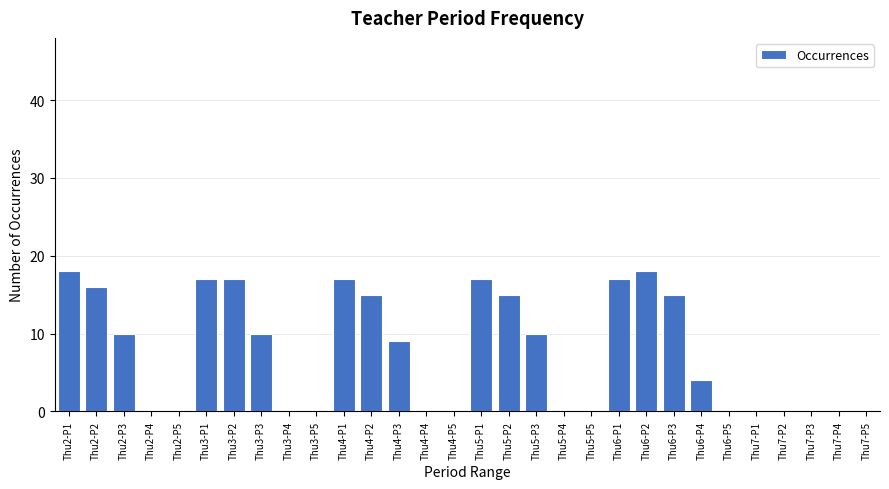

Reading left to right, list all the values displayed in this chart.

Thu2-P1=18	Thu2-P2=16	Thu2-P3=10	Thu2-P4=0	Thu2-P5=0	Thu3-P1=17	Thu3-P2=17	Thu3-P3=10	Thu3-P4=0	Thu3-P5=0	Thu4-P1=17	Thu4-P2=15	Thu4-P3=9	Thu4-P4=0	Thu4-P5=0	Thu5-P1=17	Thu5-P2=15	Thu5-P3=10	Thu5-P4=0	Thu5-P5=0	Thu6-P1=17	Thu6-P2=18	Thu6-P3=15	Thu6-P4=4	Thu6-P5=0	Thu7-P1=0	Thu7-P2=0	Thu7-P3=0	Thu7-P4=0	Thu7-P5=0